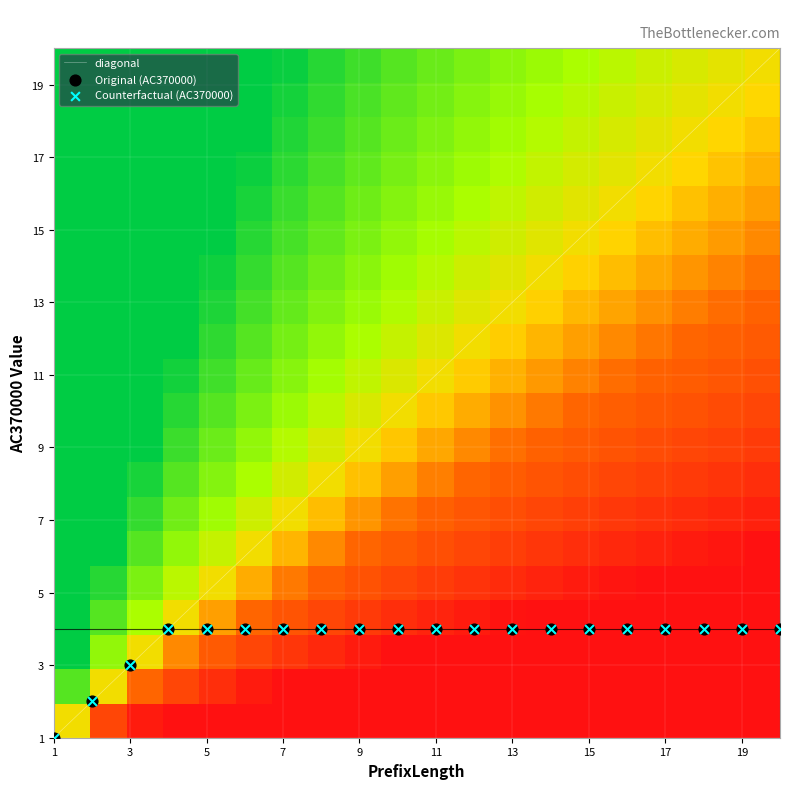

What is the maximum value for diagonal?

20.0